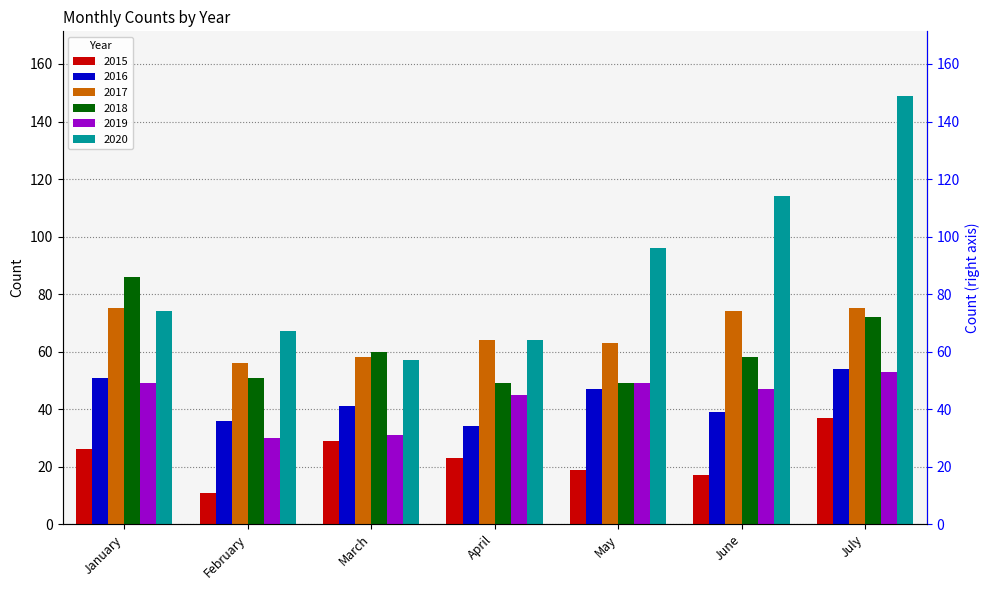

What is the total value across all series at January?

361